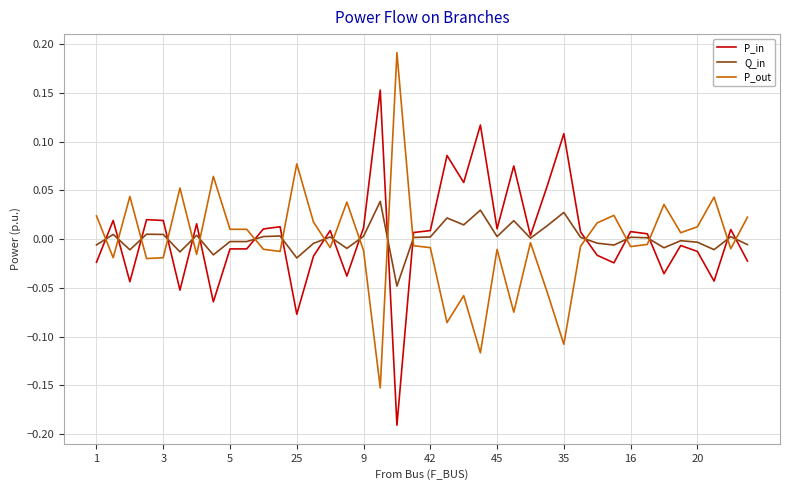

True or false: Q_in and P_out intersect in this chart.

True